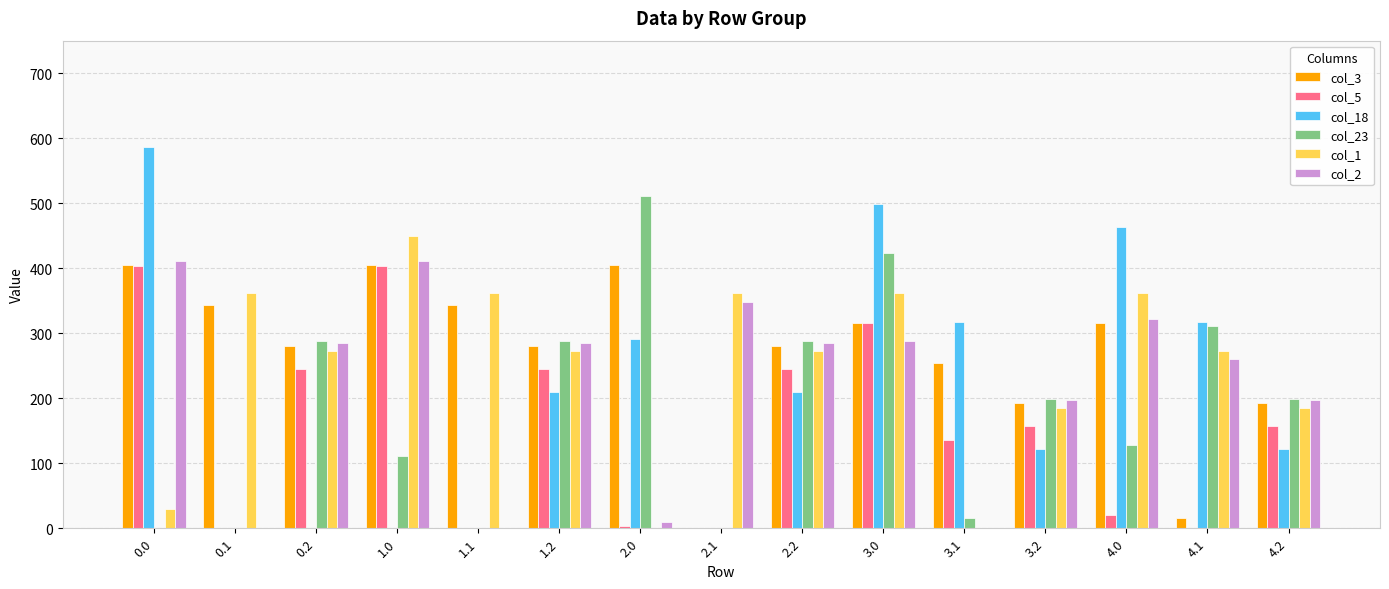

The value of col_1 at 1.2 is 165.8. True or false?

False